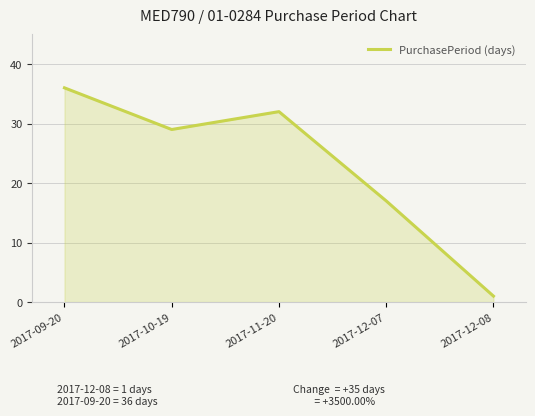

The value at 2017-10-19 is 17. True or false?

False